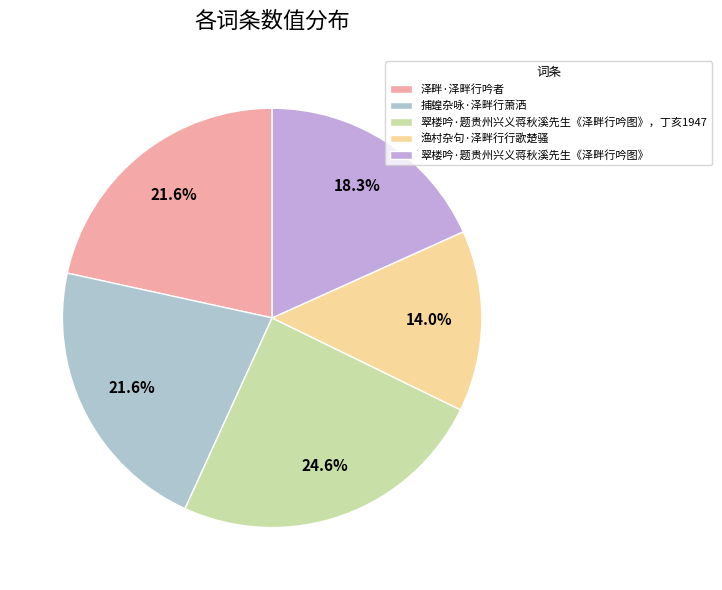

To the nearest percent, what percentage of the pie is 翠楼吟·题贵州兴义蒋秋溪先生《泽畔行吟图》?

18%